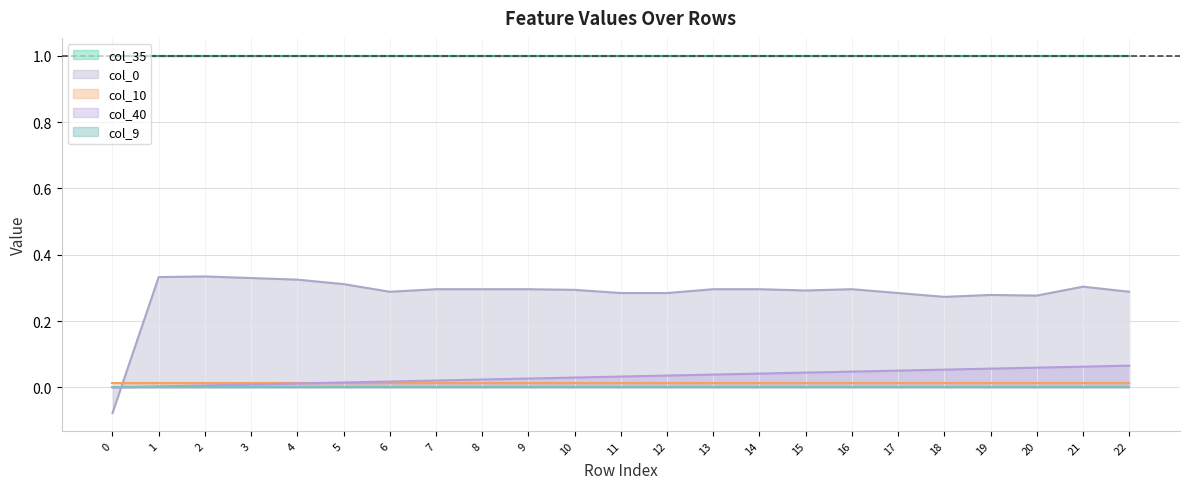

The value of col_0 at 17 is 0.1. True or false?

False